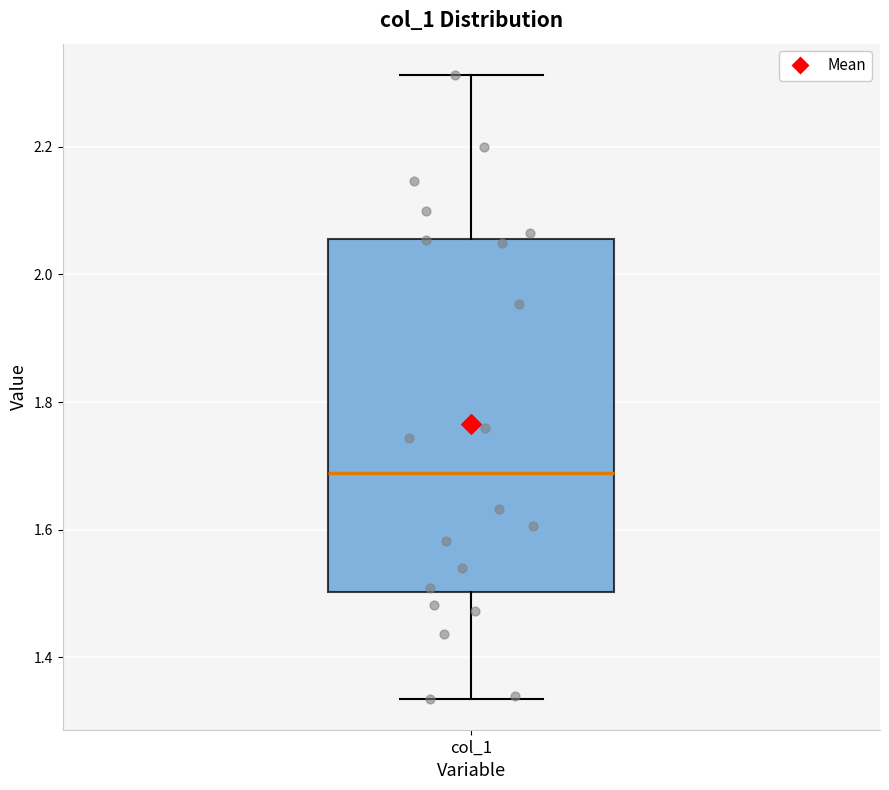

Where does the upper whisker of the box for col_1 end on the y-axis? The values are not printed on the chart, so give them approximately, as read against the axis.

2.32